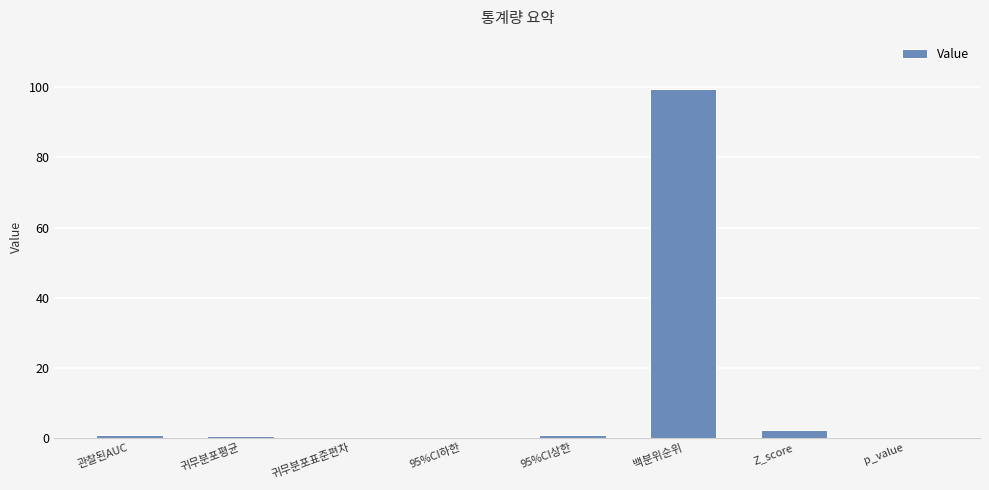

Which category has the highest value across all series?

백분위순위